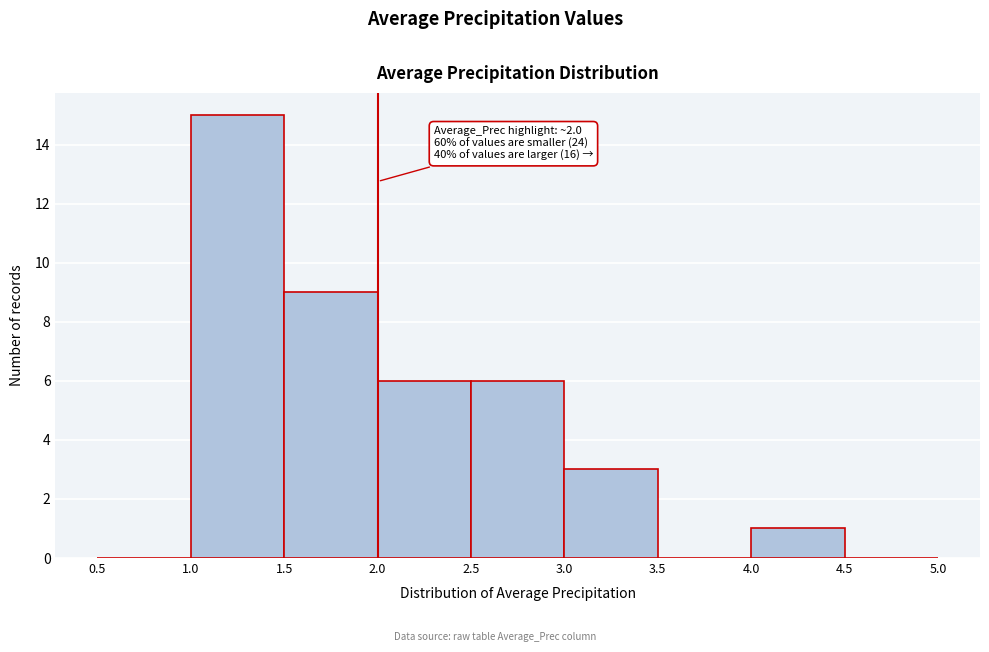

Over which range of the x-axis is the bar tallest?

1.0 to 1.5